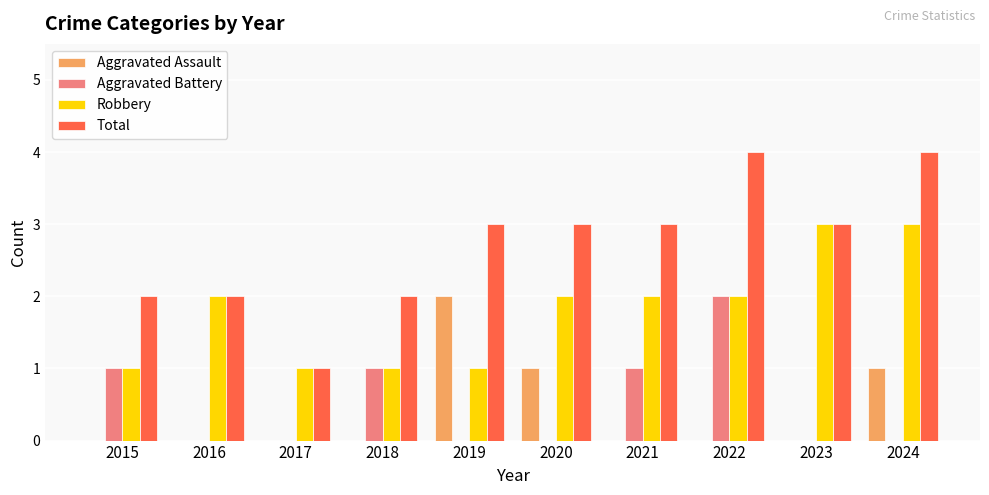

Between 2019 and 2021, which series saw the biggest shift?

Aggravated Assault